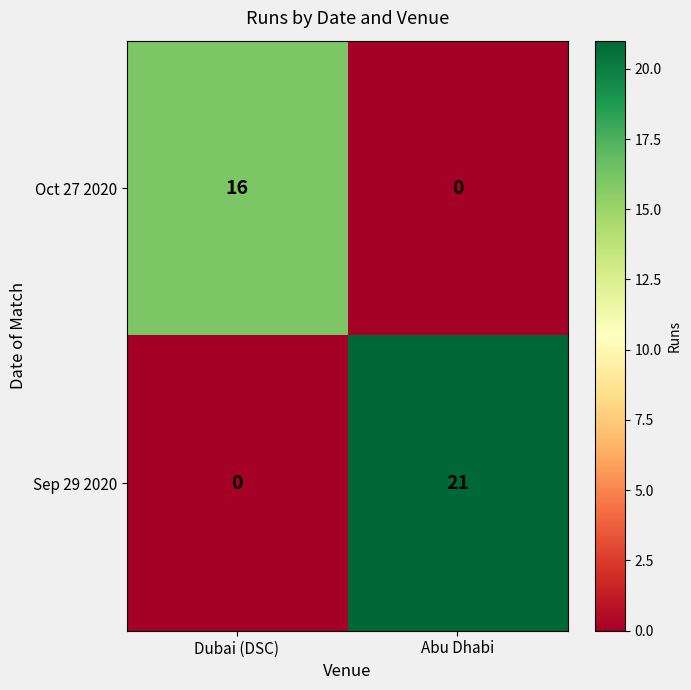

At Abu Dhabi, list the series in order from smallest to largest.

Oct 27 2020, Sep 29 2020